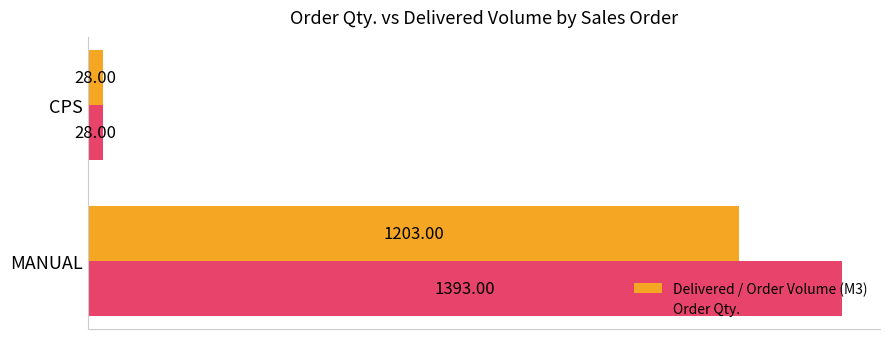

Where is Order Qty. nearest to the value 710?

CPS